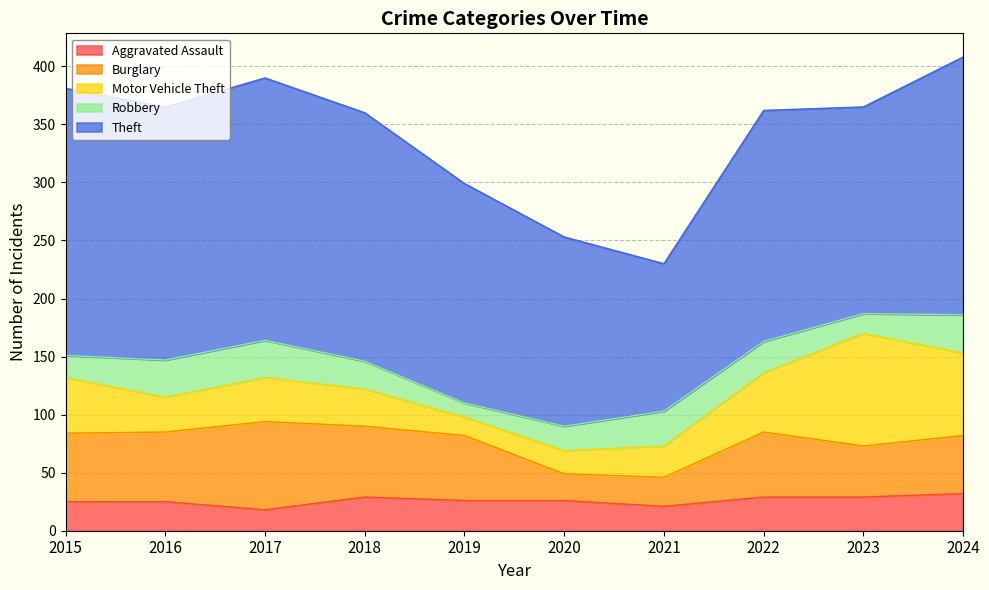

Reading left to right, what are all the values shown in this chart?

Aggravated Assault: 25	25	18	29	26	26	21	29	29	32
Burglary: 59	60	76	61	56	23	25	56	44	50
Motor Vehicle Theft: 48	30	38	32	16	20	27	51	97	71
Robbery: 19	32	32	24	12	21	30	27	17	33
Theft: 230	218	226	214	189	163	127	199	178	222